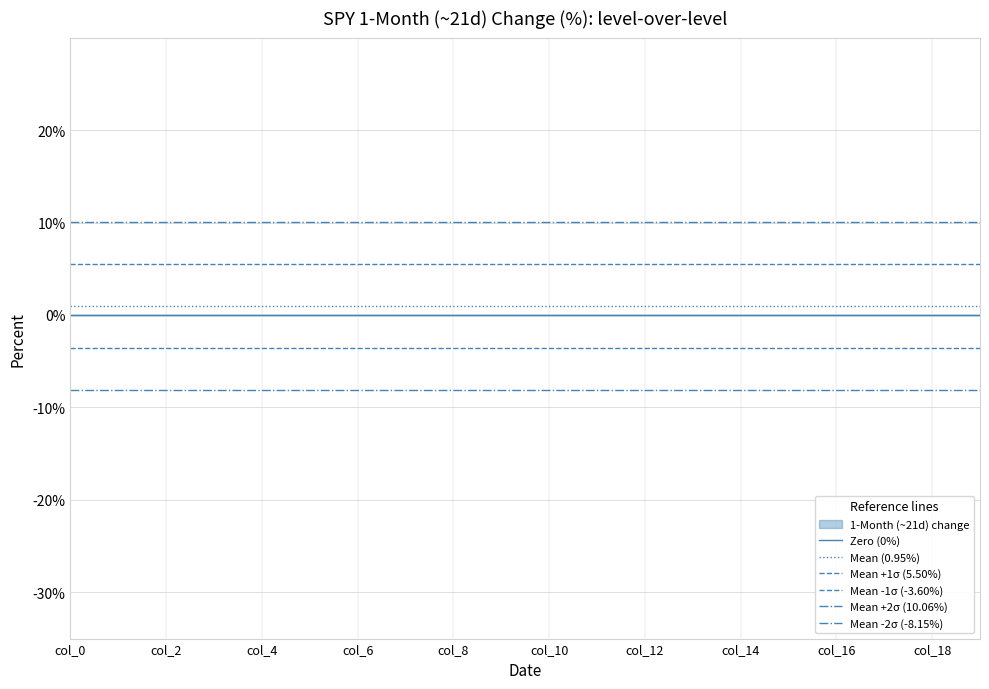

What is the value of the Mean (0.95%) point at the 1st from the left?

0.9